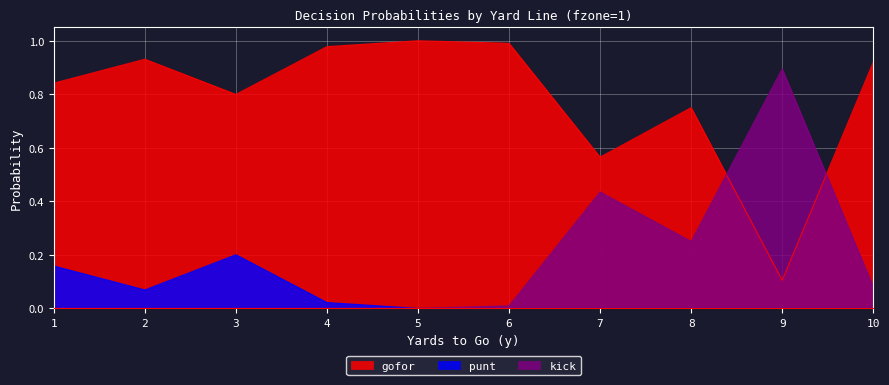

True or false: punt has more than 2 interior local peaks.

False